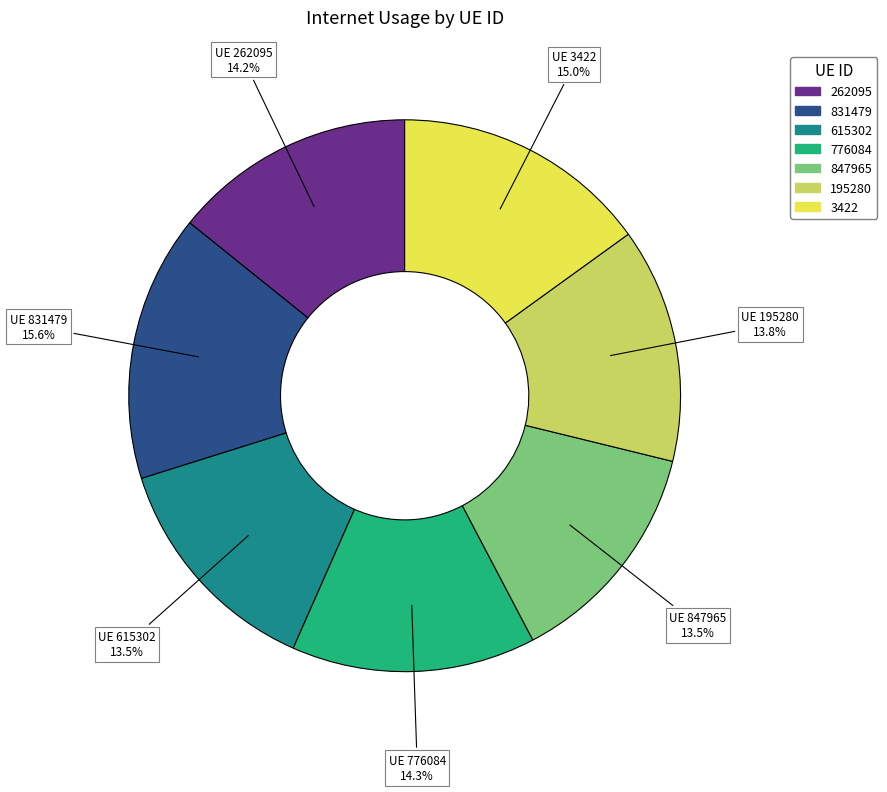

Which has a higher value, 262095 or 831479?

831479